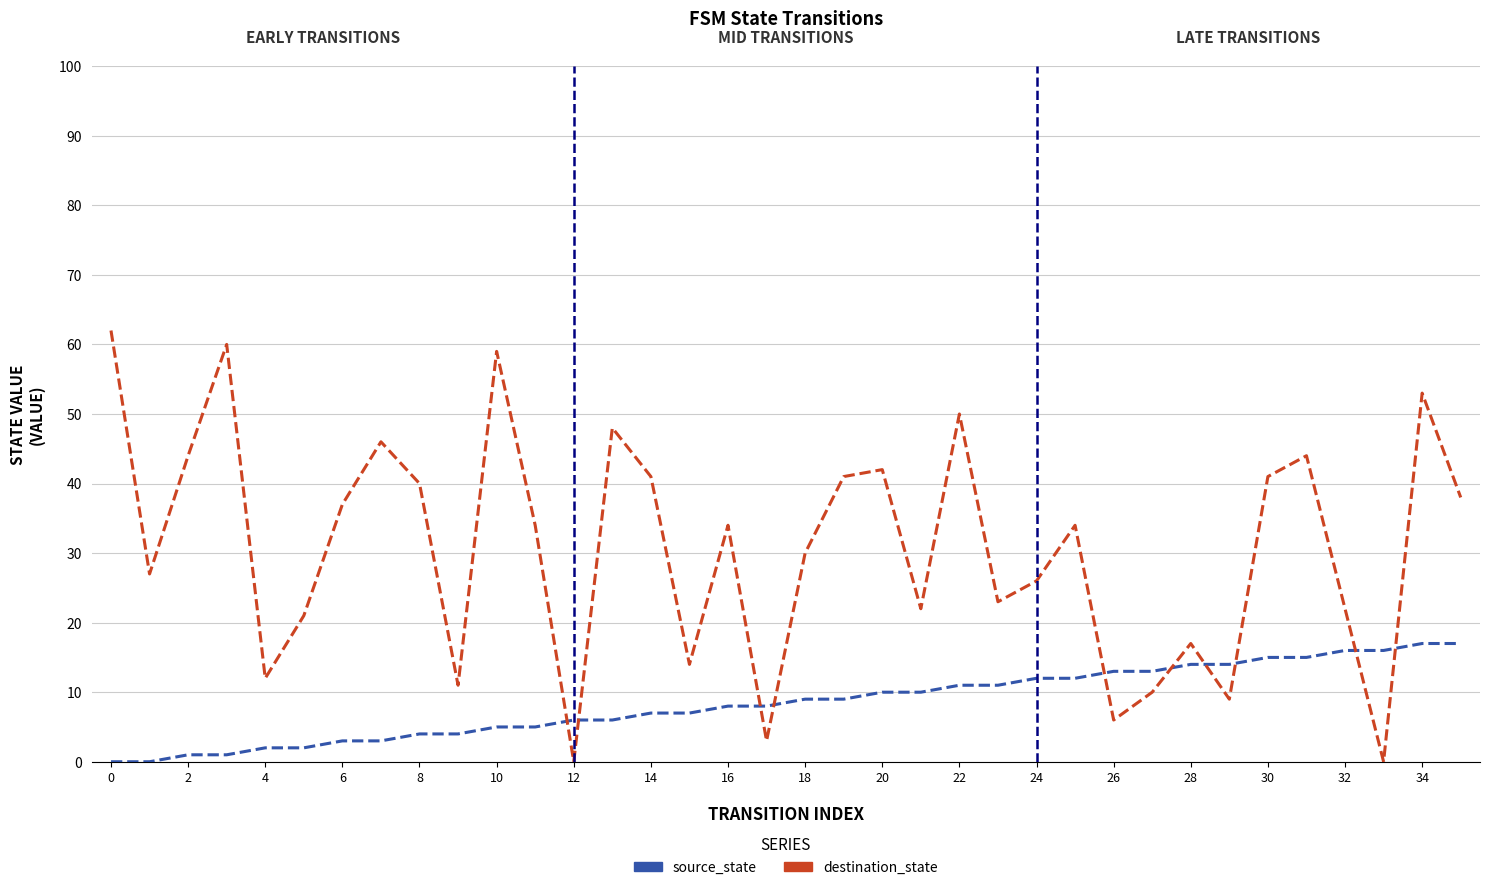

Which series has the widest spread of values?

destination_state